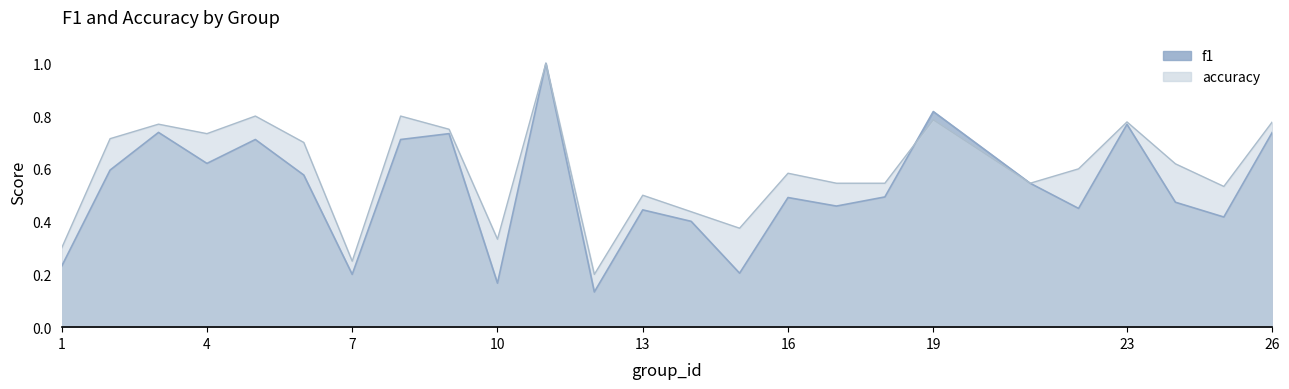

What is the value of the accuracy point at the 17th from the left?

0.5